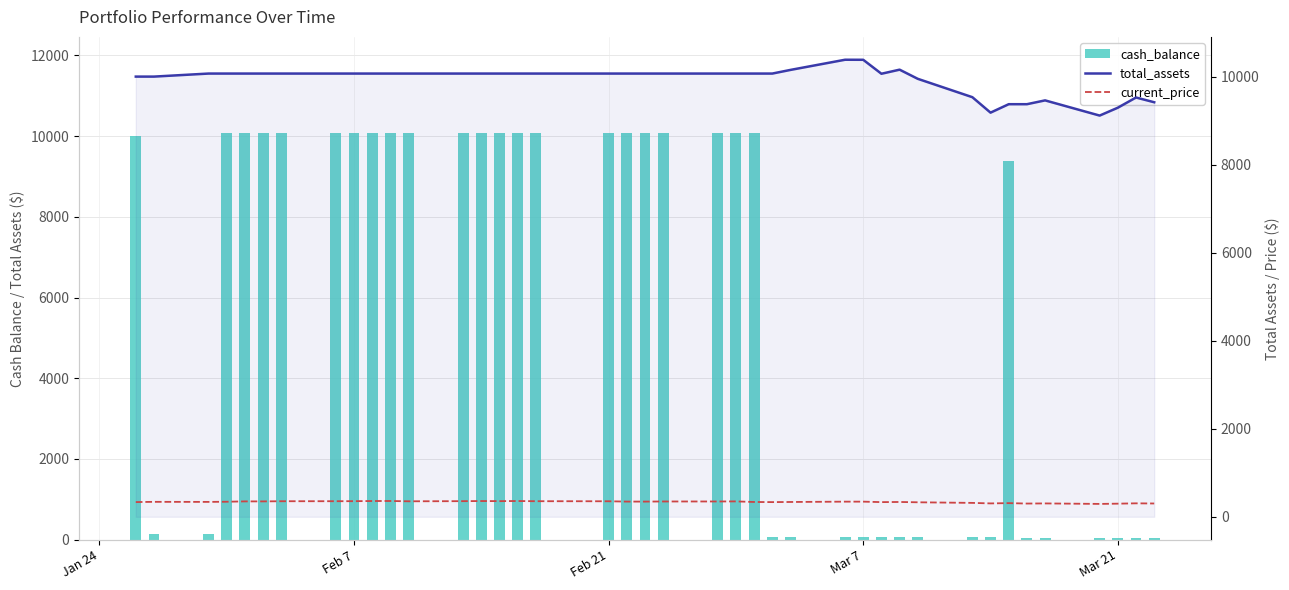

How many data points in cash_balance are less than 10069?

19